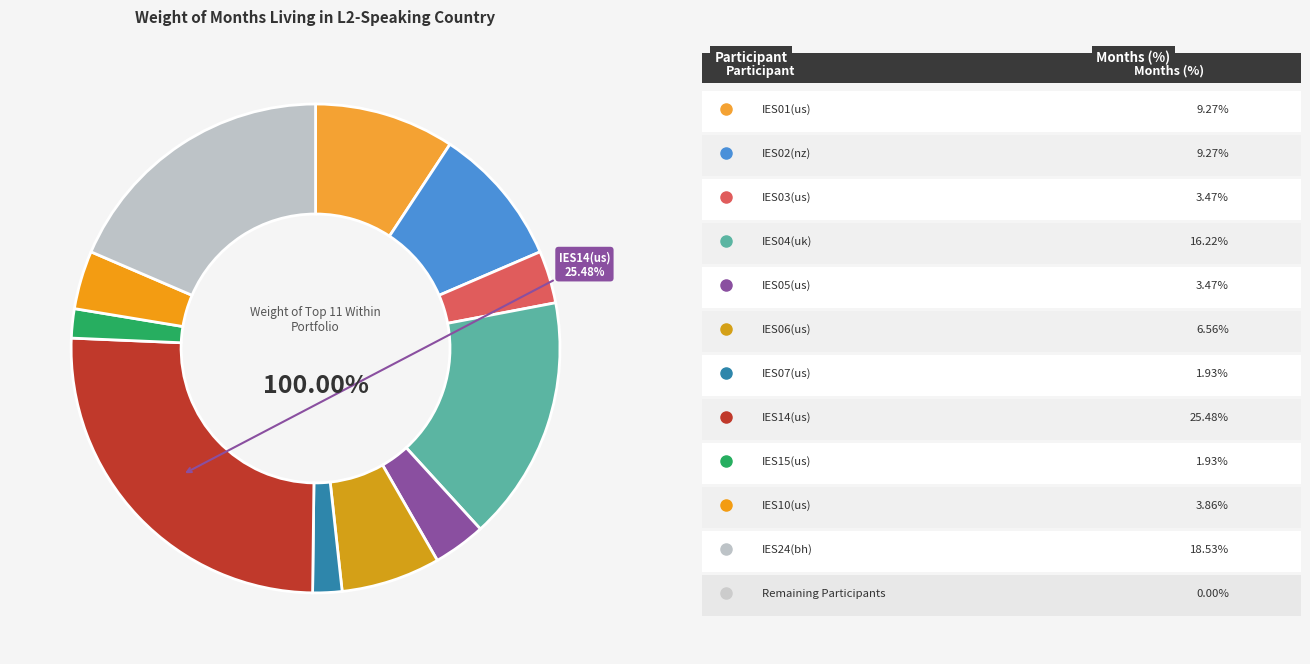

Which slice is the smallest?

IES07(us)